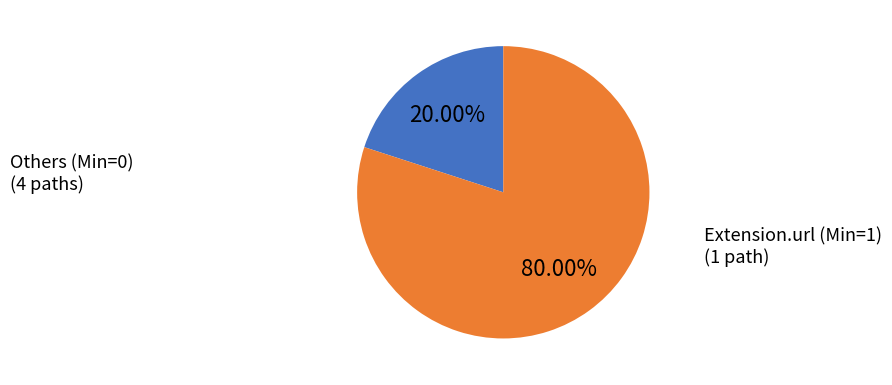

Does any single category account for the majority?

Yes